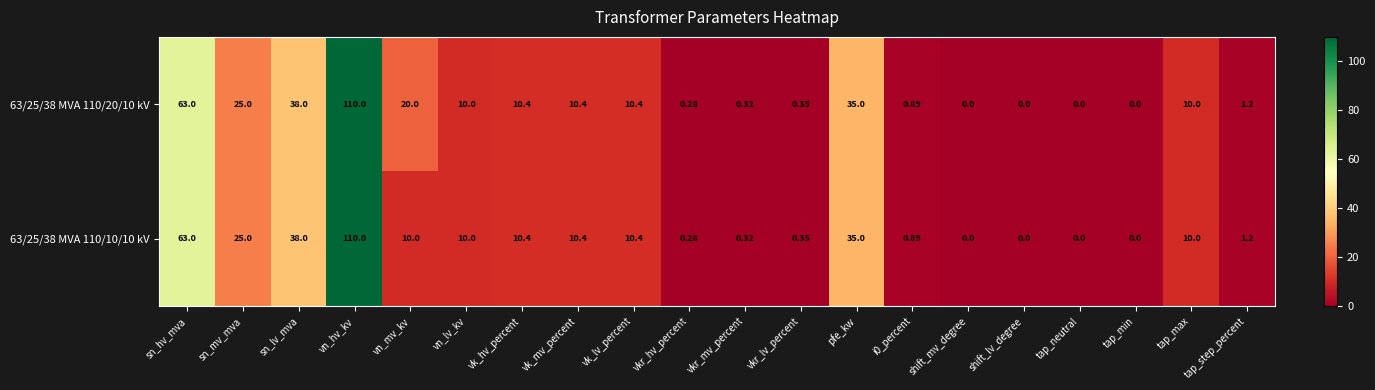

Is the value of 63/25/38 MVA 110/10/10 kV at vk_hv_percent greater than the value of 63/25/38 MVA 110/20/10 kV at vkr_lv_percent?

Yes